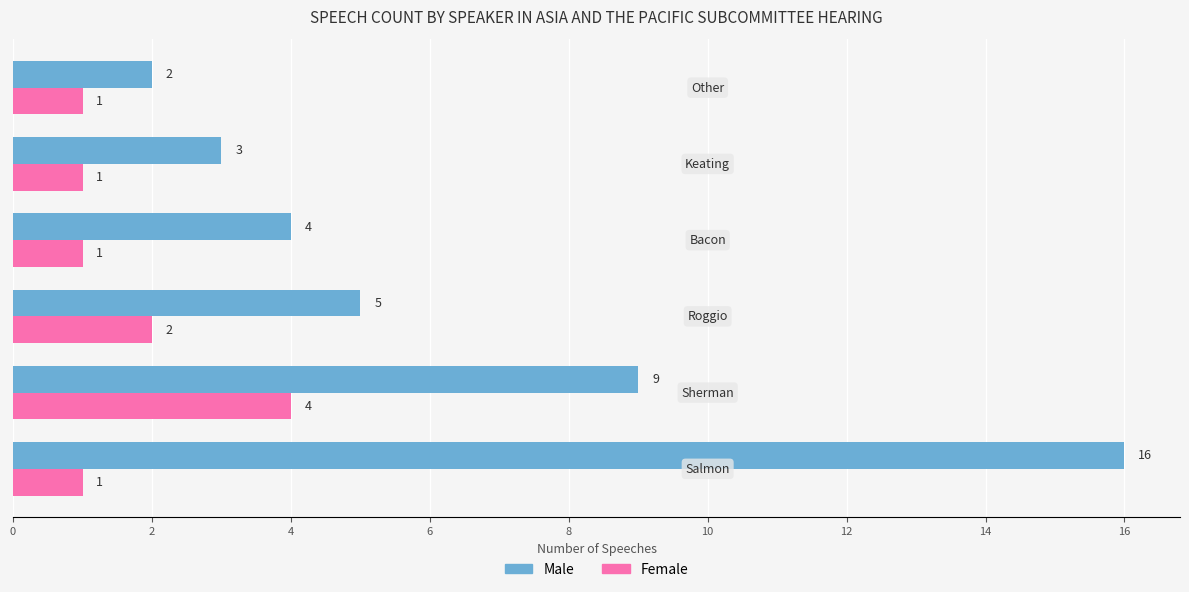

How many series are shown in this chart?

2